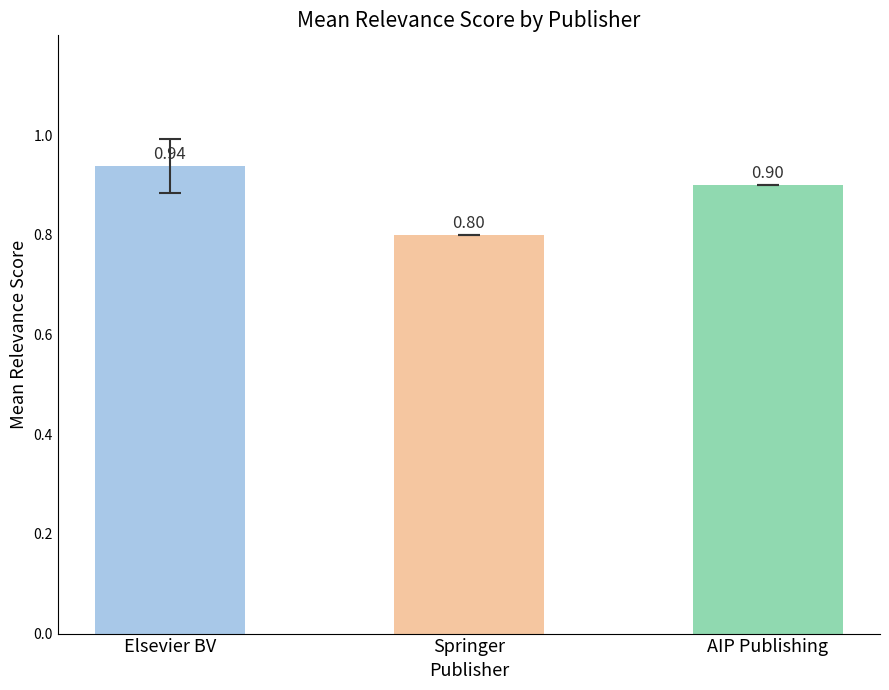

List the labels in order of value, smallest first.

Springer, AIP Publishing, Elsevier BV